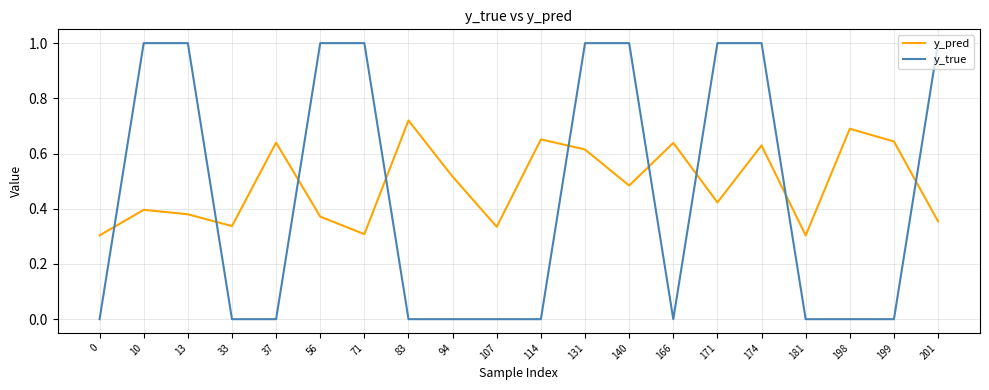

The value of y_true at 71 is 1.0. True or false?

True